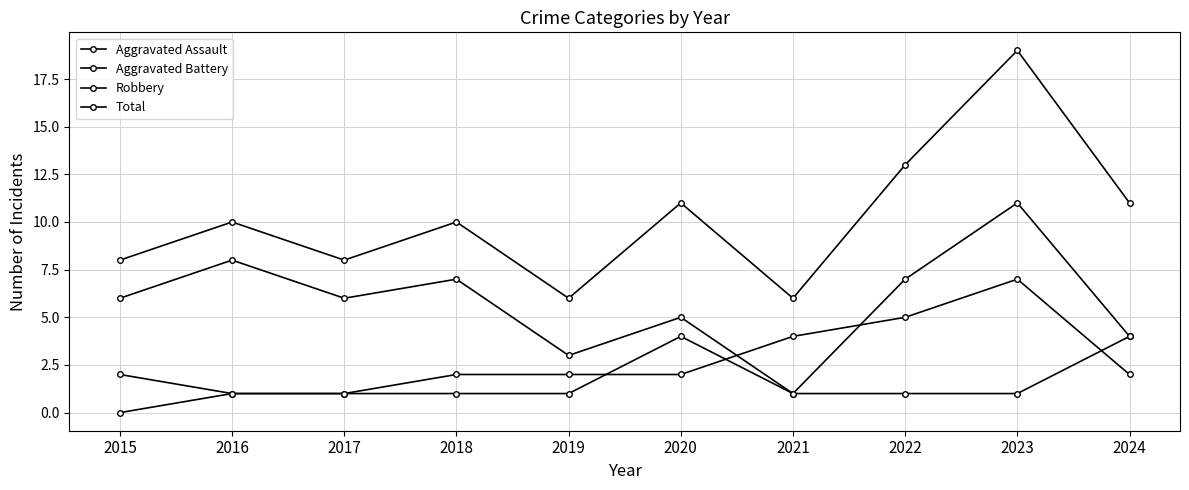

What is the sum of all Robbery values?

58